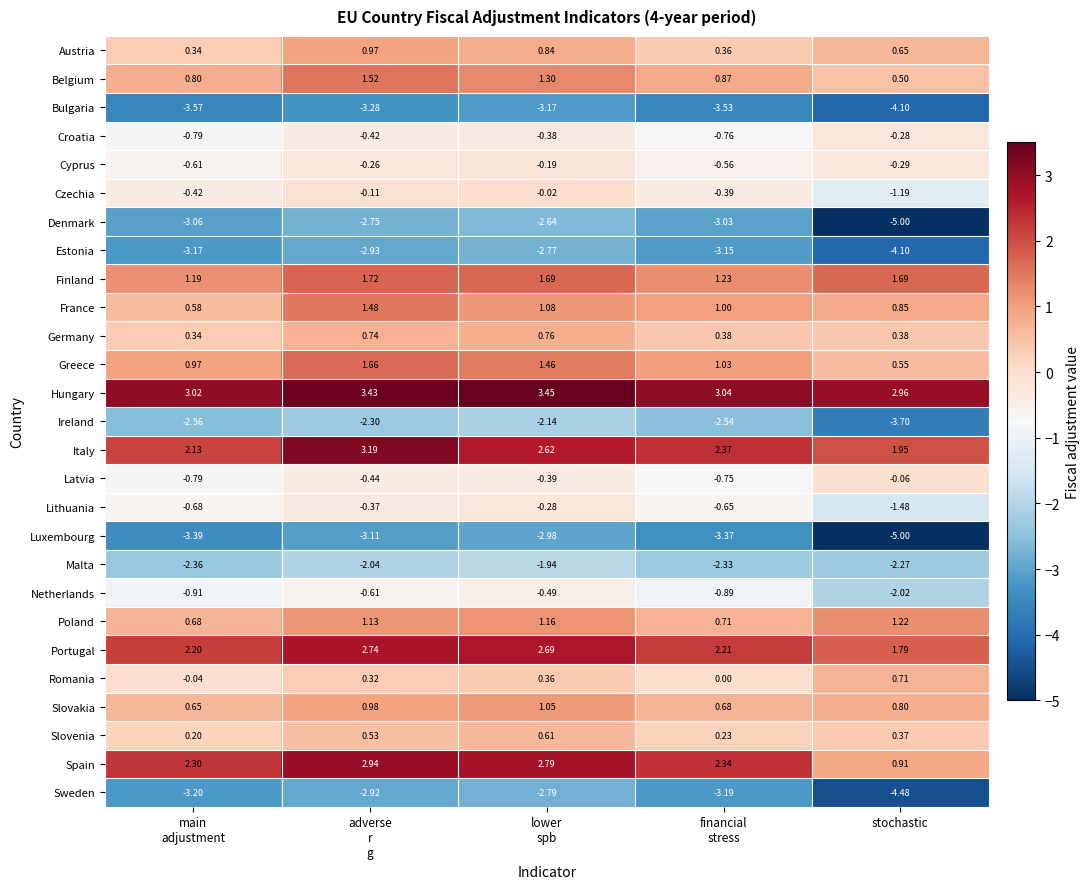

At adverse
r
g, list the series in order from smallest to largest.

Bulgaria, Luxembourg, Estonia, Sweden, Denmark, Ireland, Malta, Netherlands, Latvia, Croatia, Lithuania, Cyprus, Czechia, Romania, Slovenia, Germany, Austria, Slovakia, Poland, France, Belgium, Greece, Finland, Portugal, Spain, Italy, Hungary